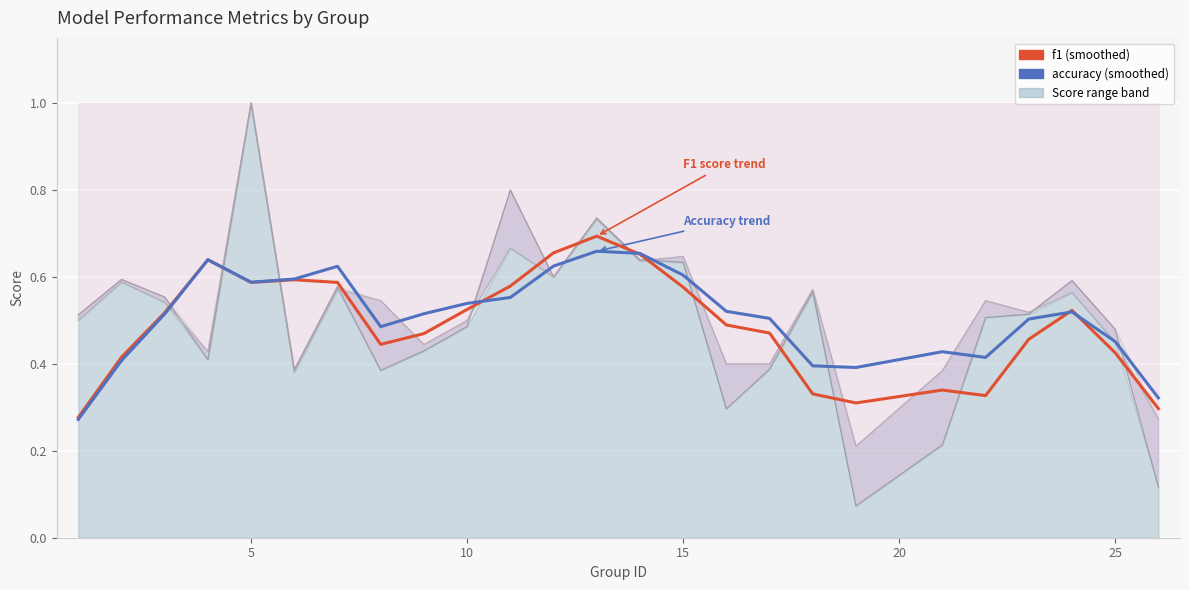

Rank the series by their average value, from lowest to highest.

f1, accuracy